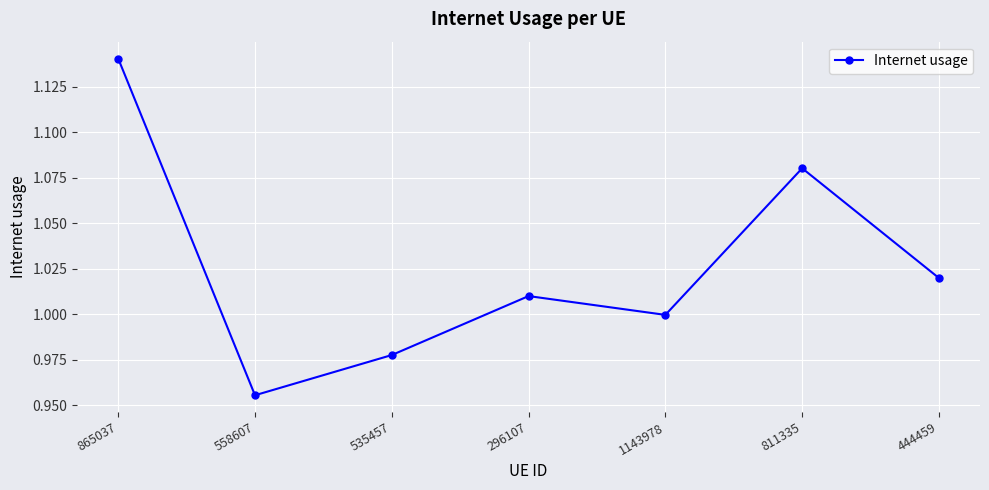

At which category does the chart reach its peak across all series?

865037